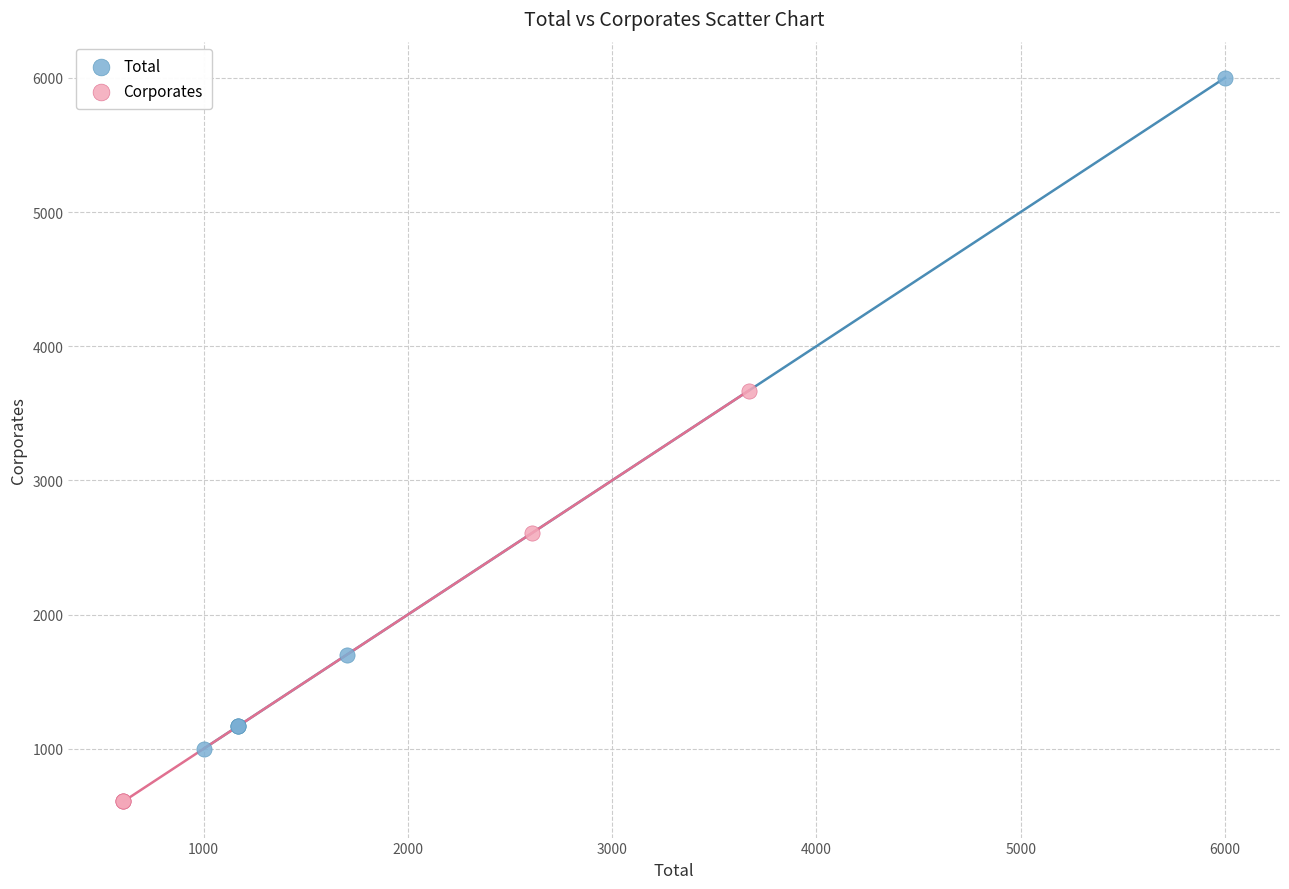

Which series contains the highest Y value?

Total